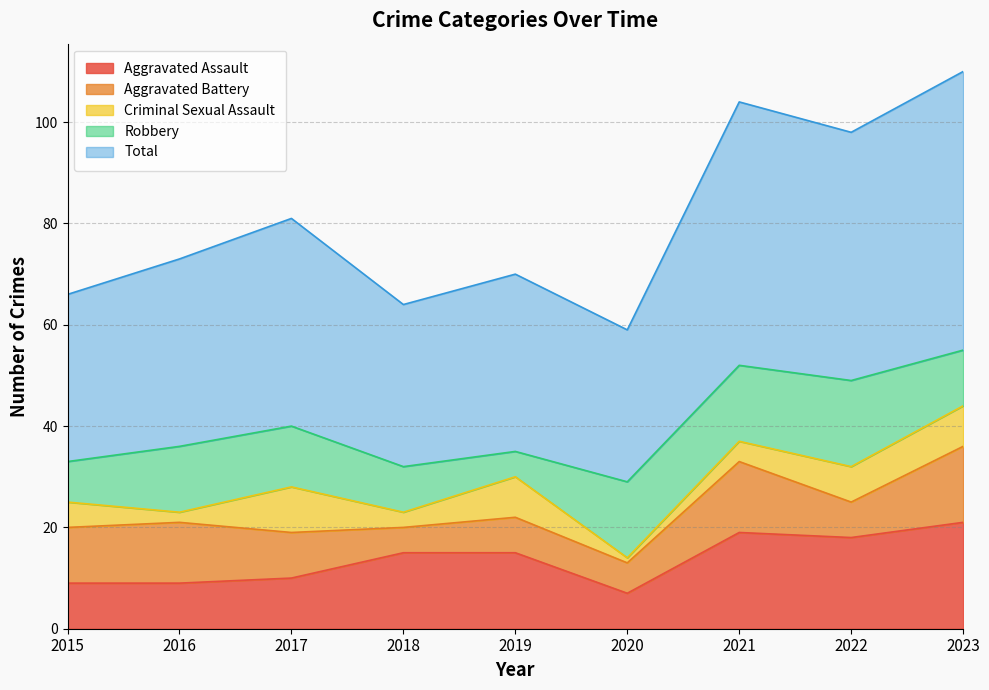

Where do Criminal Sexual Assault and Robbery first cross each other?

2018 and 2019